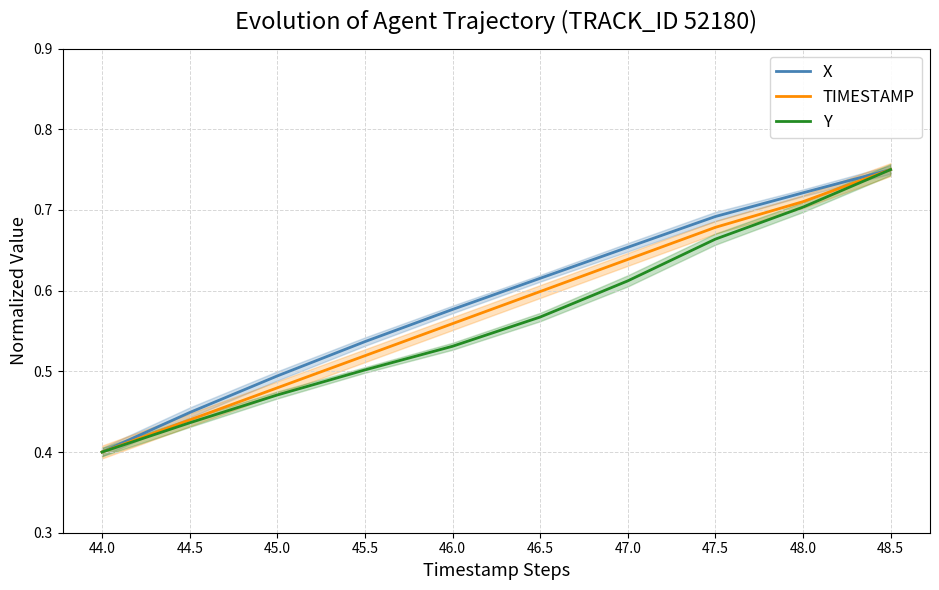

What is the difference between the X values at 45.0 and 44.0?

0.1